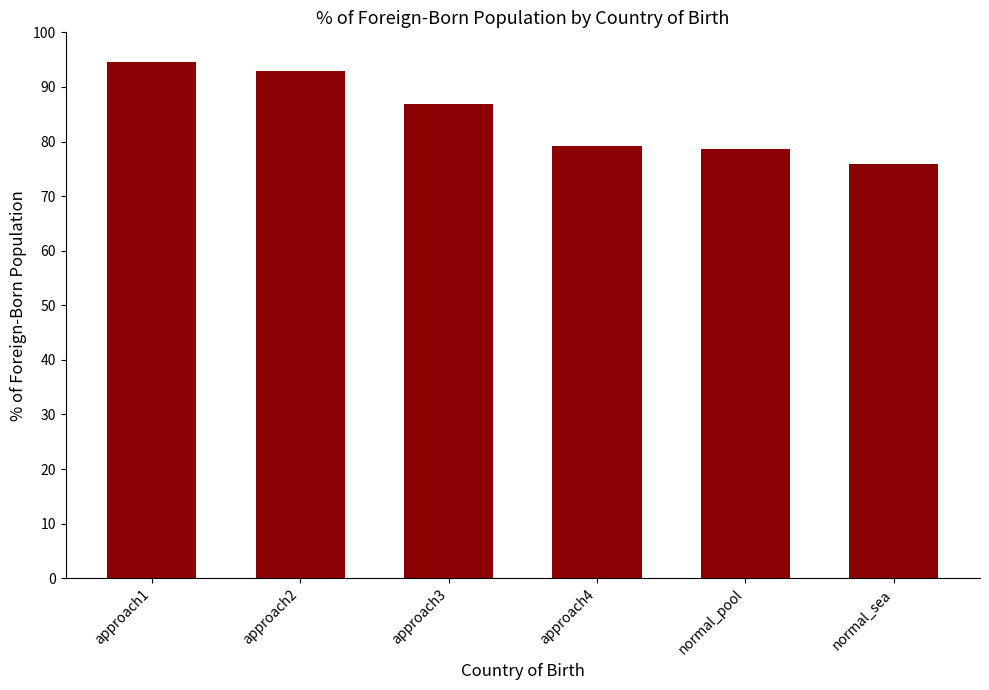

Does the chart contain any negative values?

No